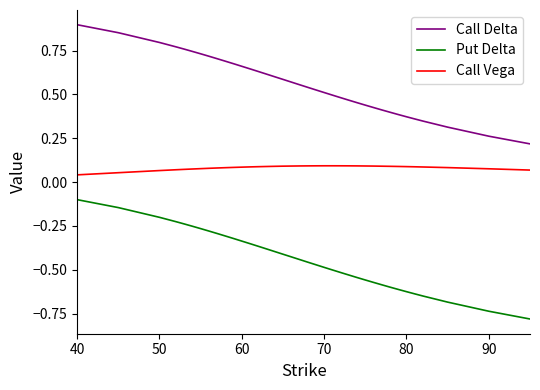

True or false: Call Vega and Call Delta cross at least once.

False